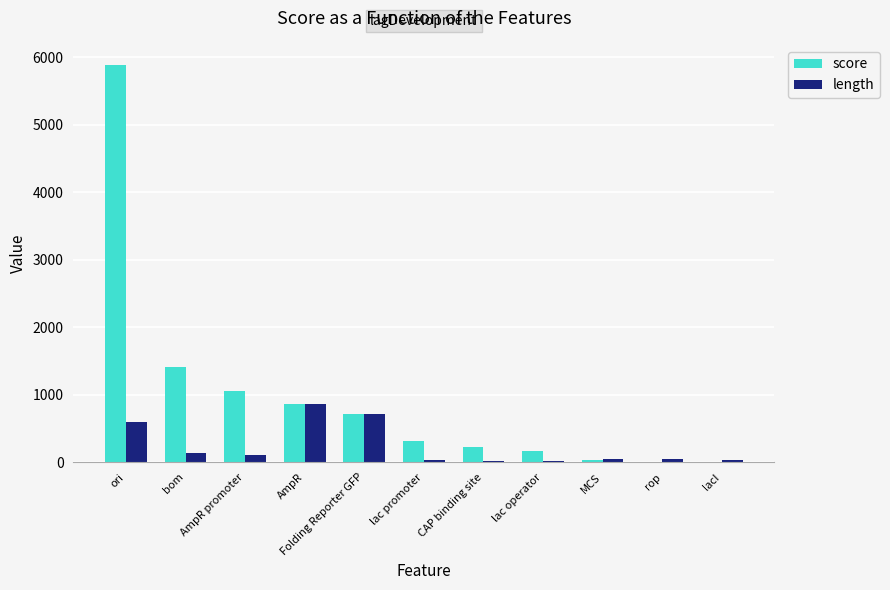

Which series has the widest spread of values?

score